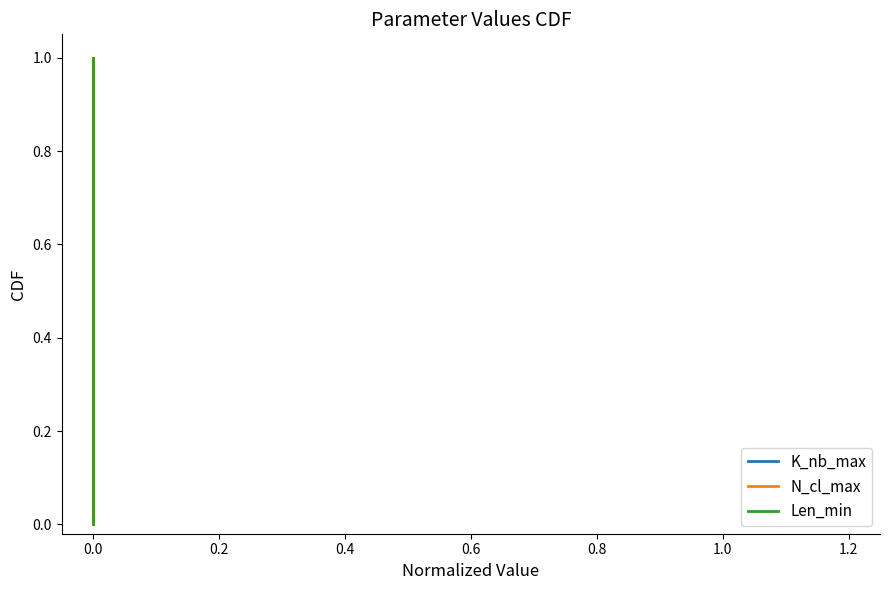

What is the value of the Len_min point at the 16th from the left?

0.8